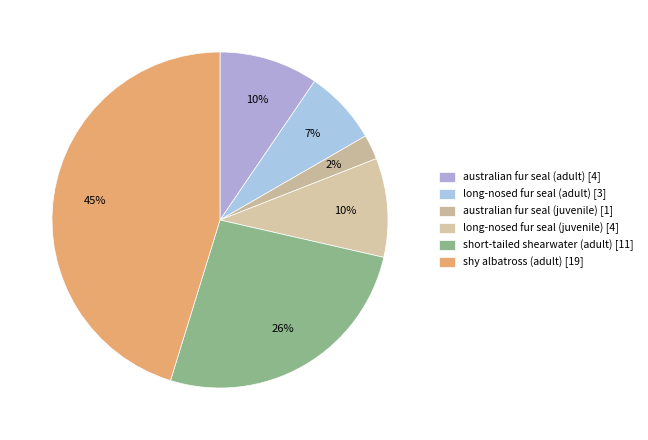

To the nearest percent, what portion does long-nosed fur seal (juvenile) represent?

10%